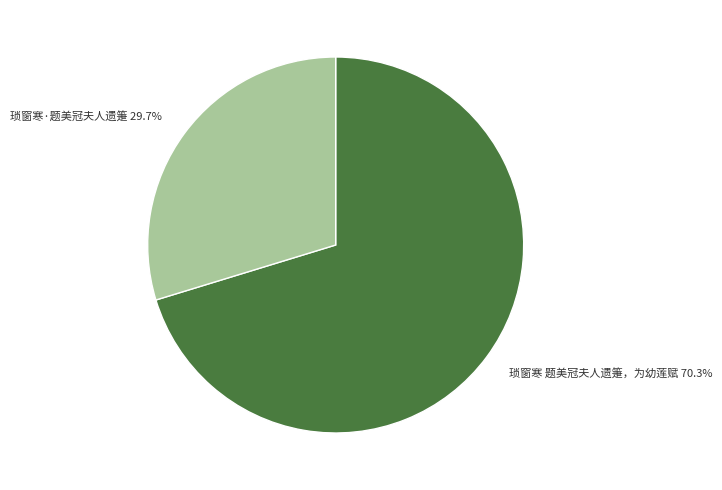

Is there a majority slice in this chart?

Yes